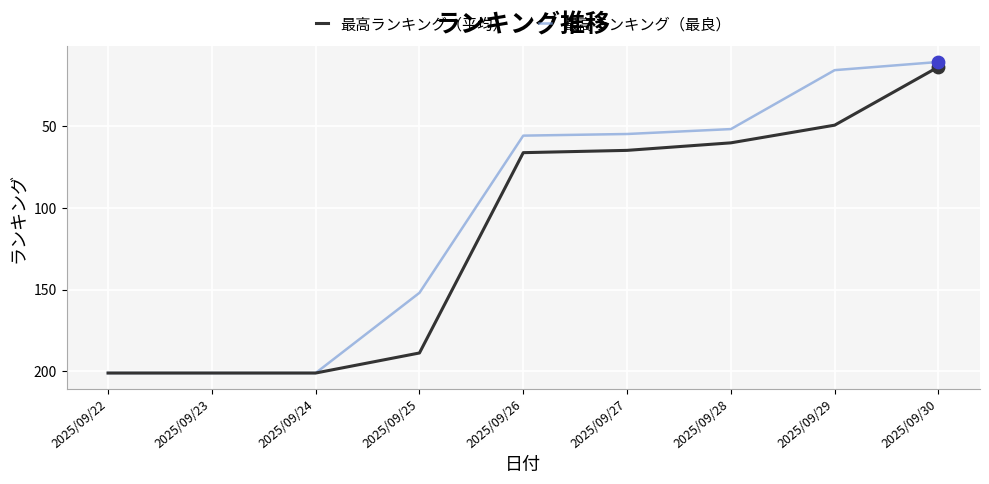

What is the total value across all series at 2025/09/30?

25.0